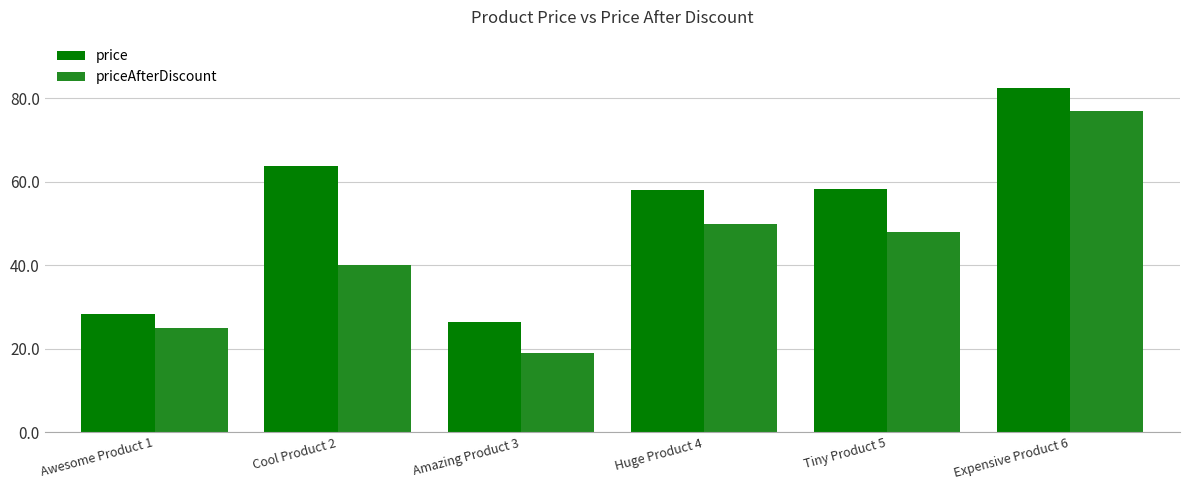

True or false: price has a value of 58.1 at Huge Product 4.

True